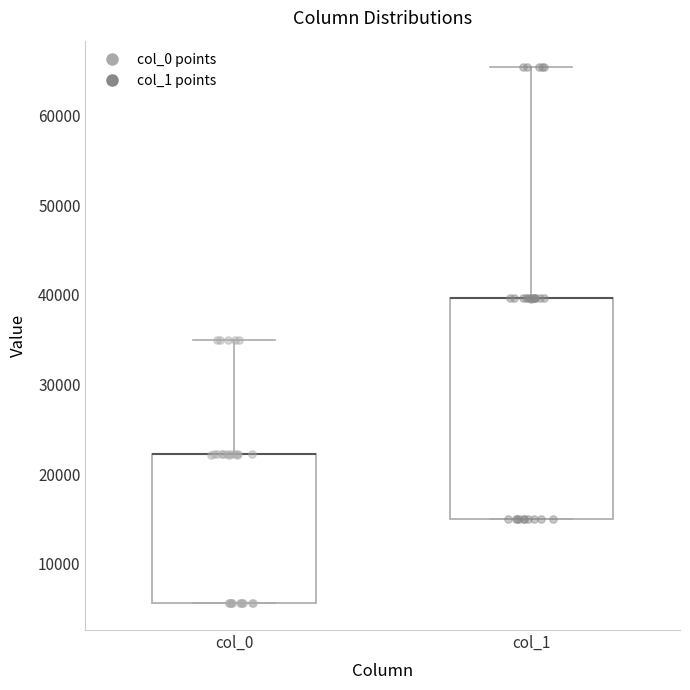

Which box is the tallest, from its lower edge to its upper edge?

col_1